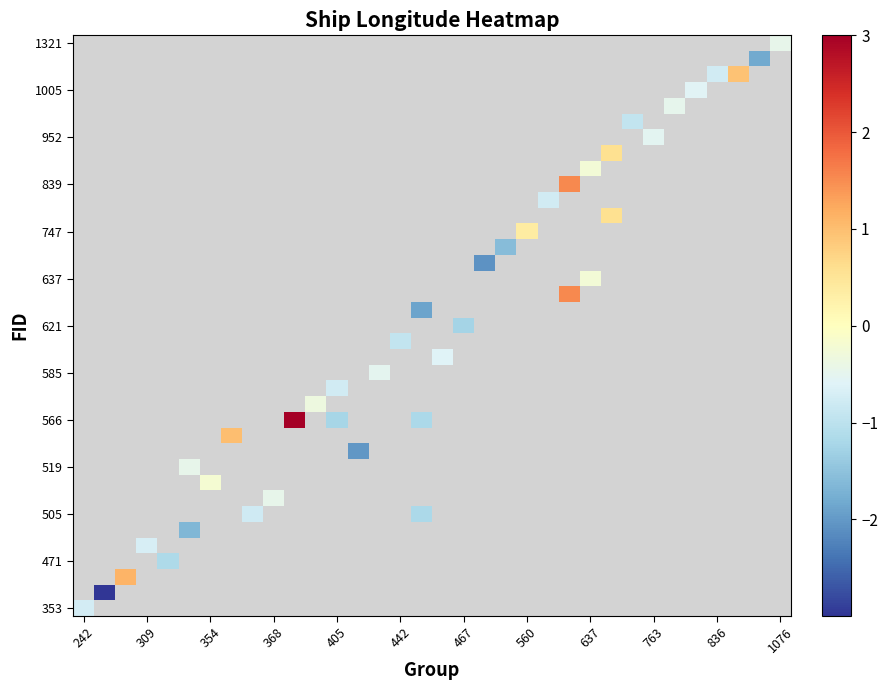

What is the maximum value shown in the chart?

3.0